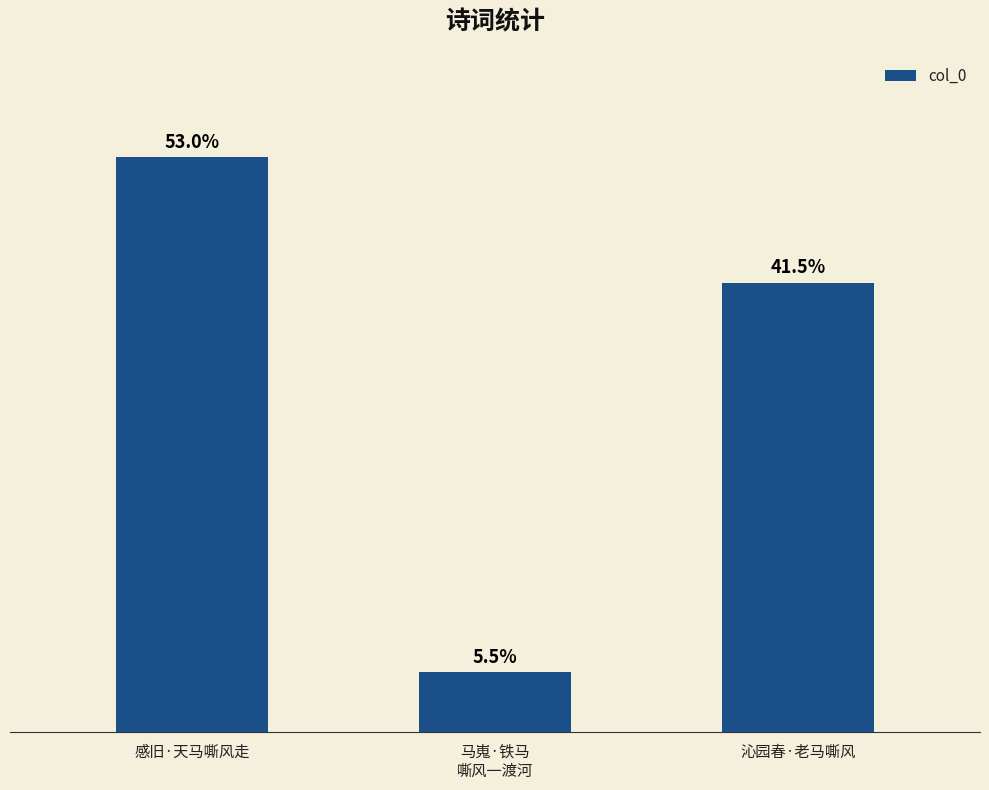

What is the minimum value shown in the chart?

32936